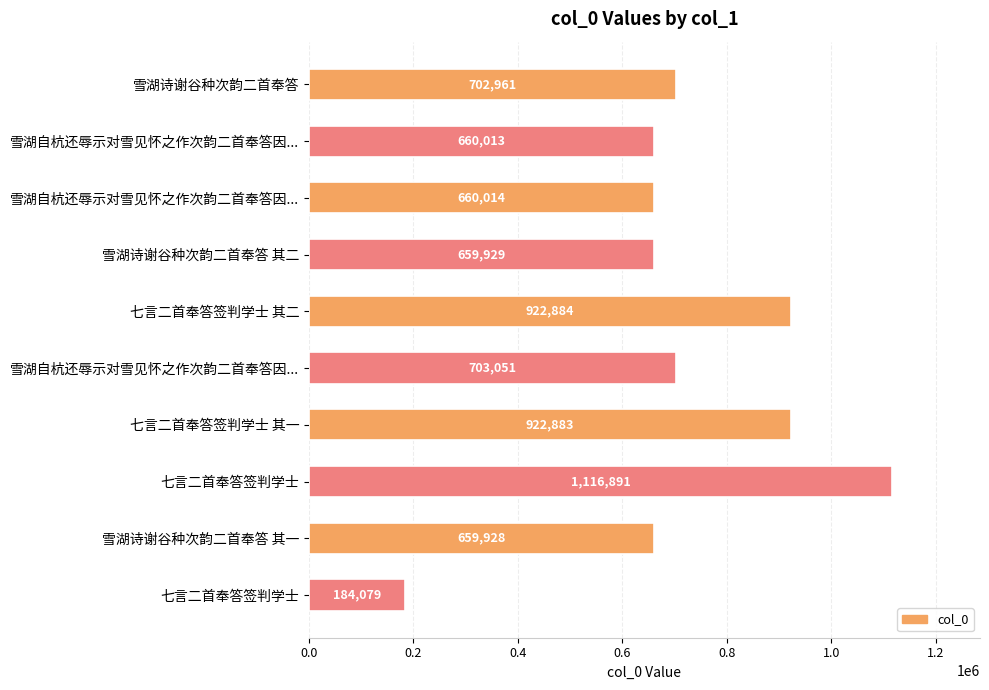

What is the average value?

719263